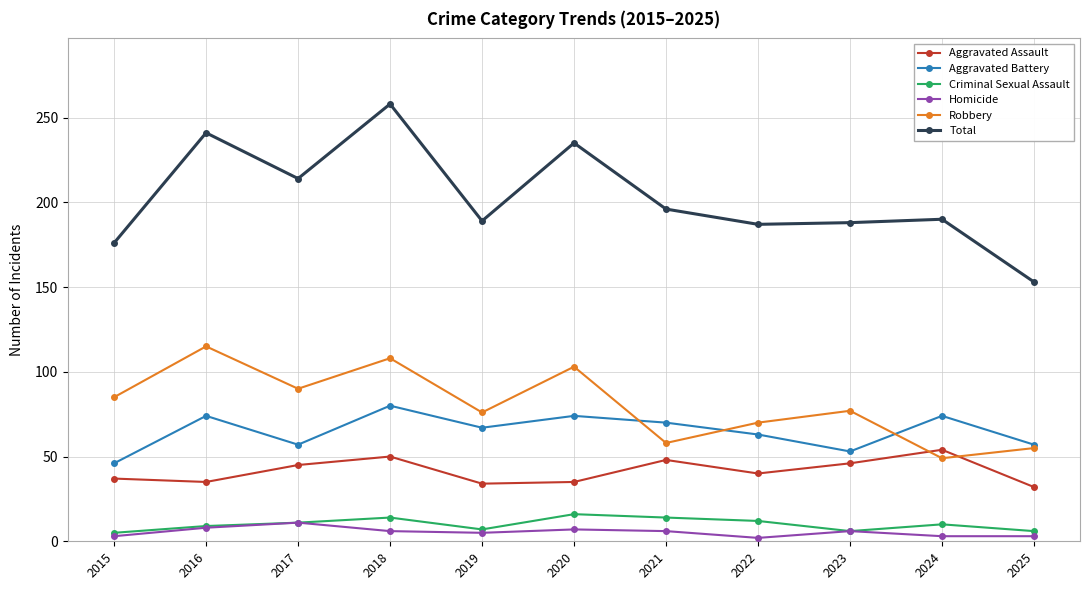

Which series has the largest total across all categories?

Total